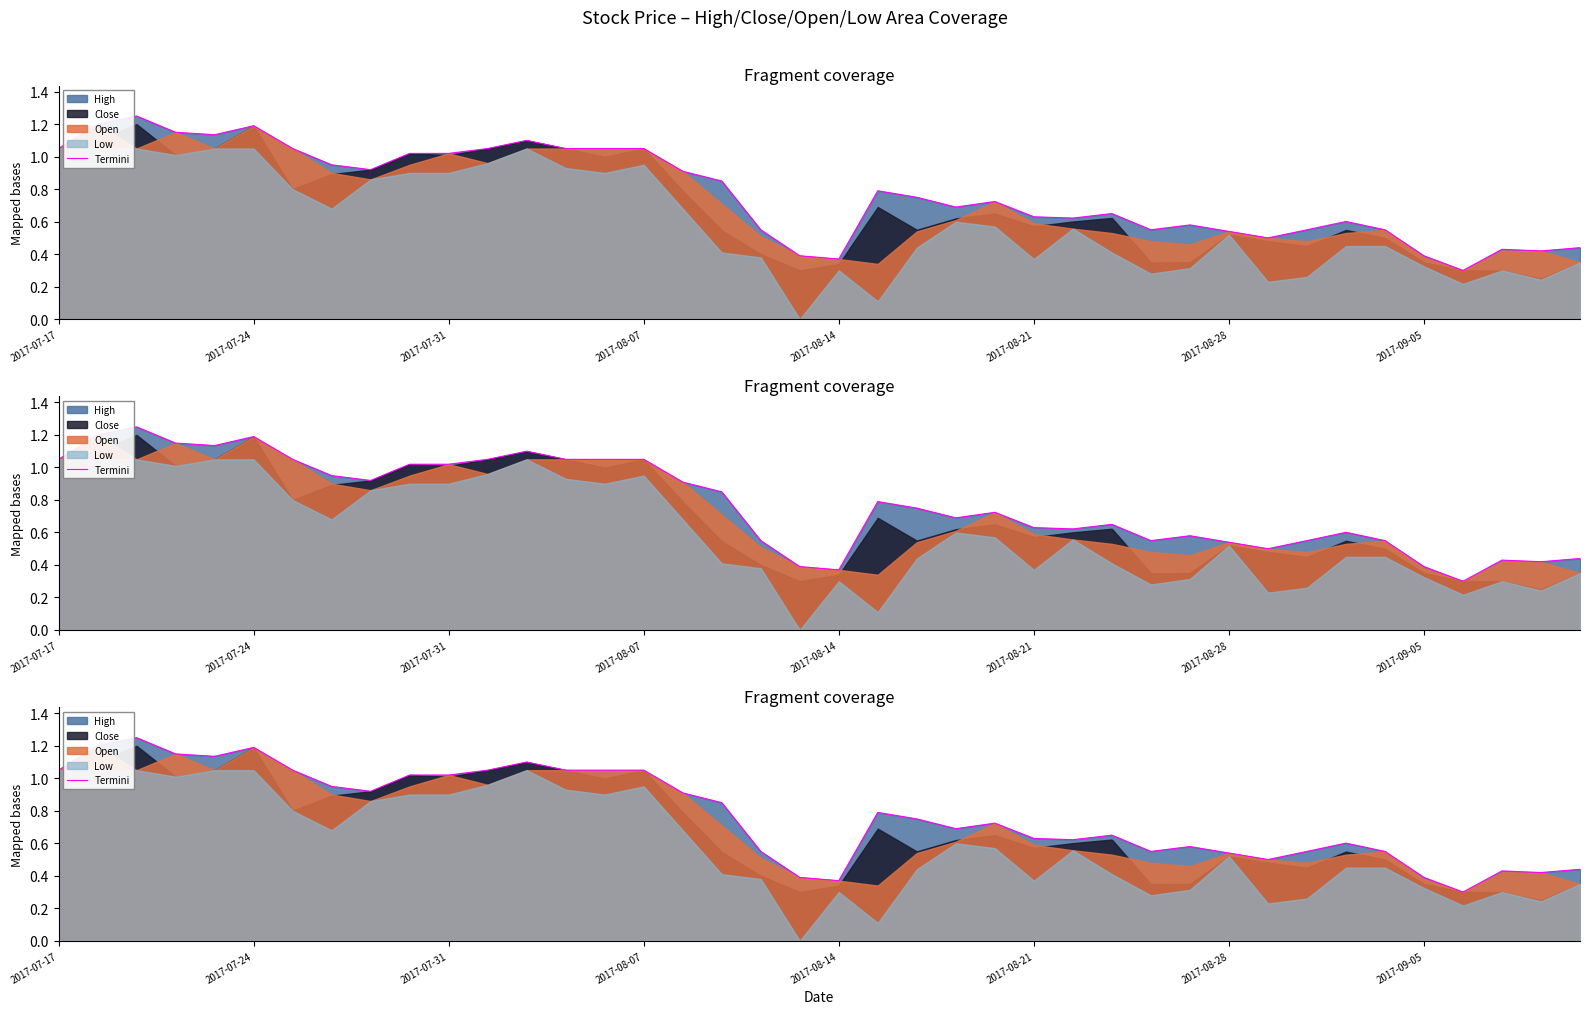

What is the sum of the values at 32 and 27?

1.2